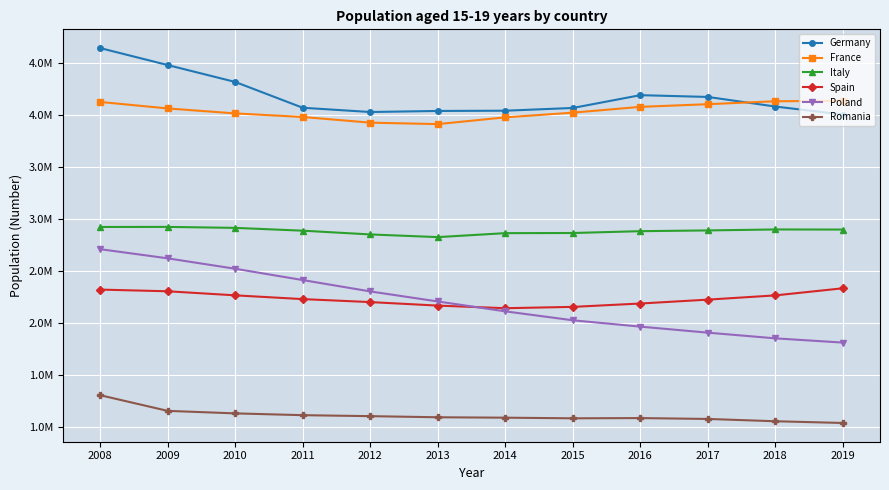

What is the sum of all Romania values?

13307089